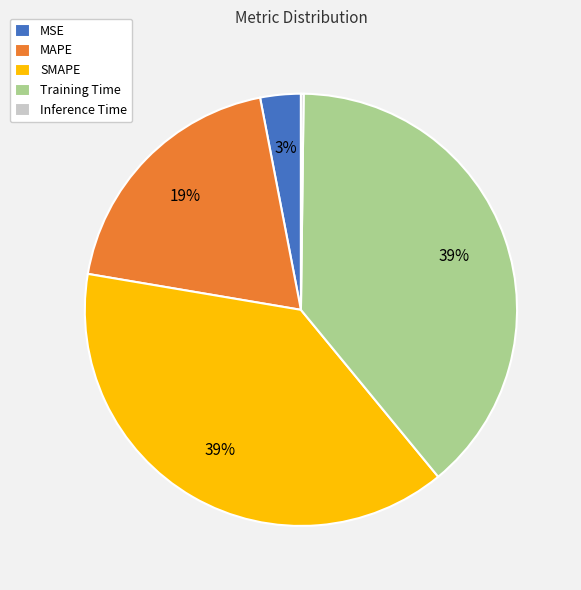

To the nearest percent, what is the difference between the SMAPE and MSE slice percentages?

36%